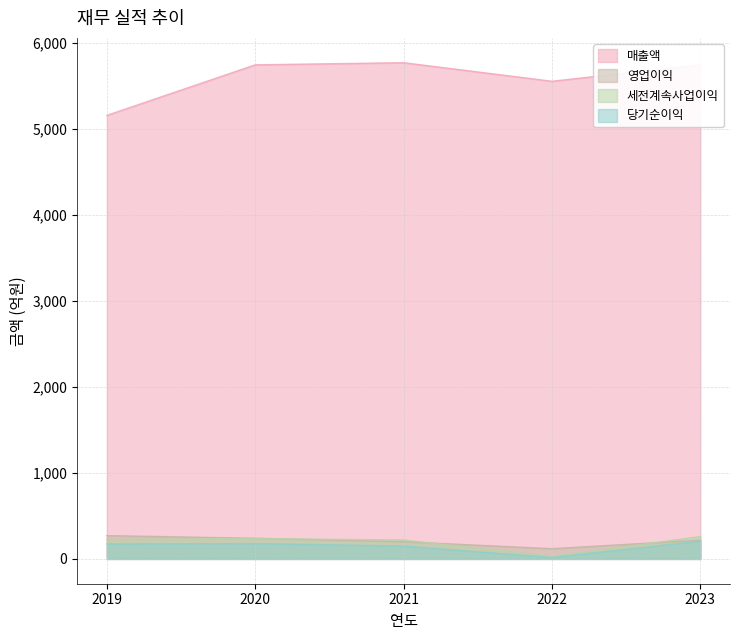

Between 2021 and 2022, which series saw the biggest shift?

매출액